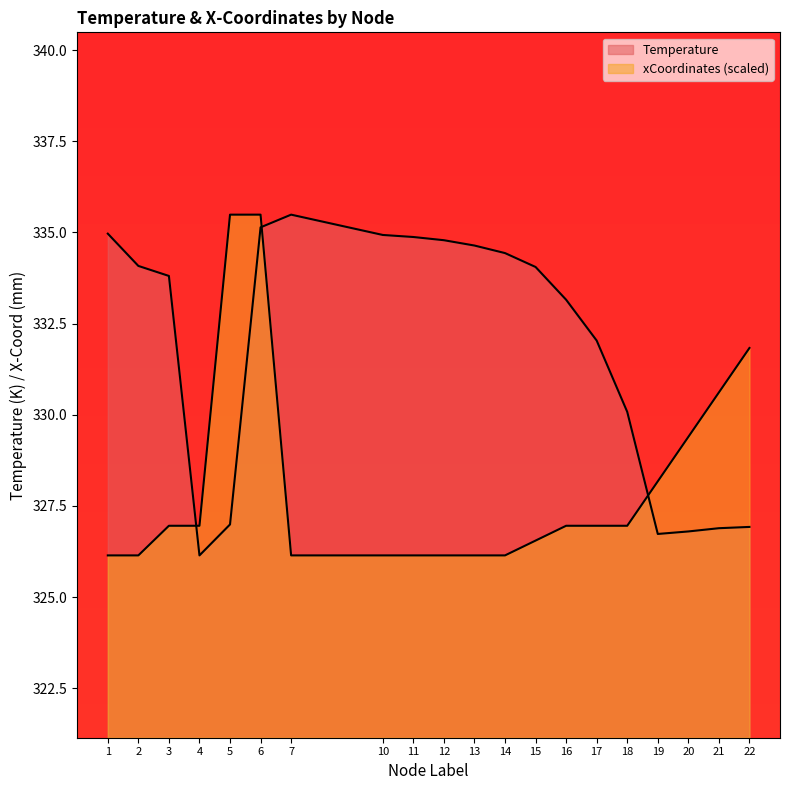

What are all the series names shown in the legend?

Temperature, xCoordinates_scaled